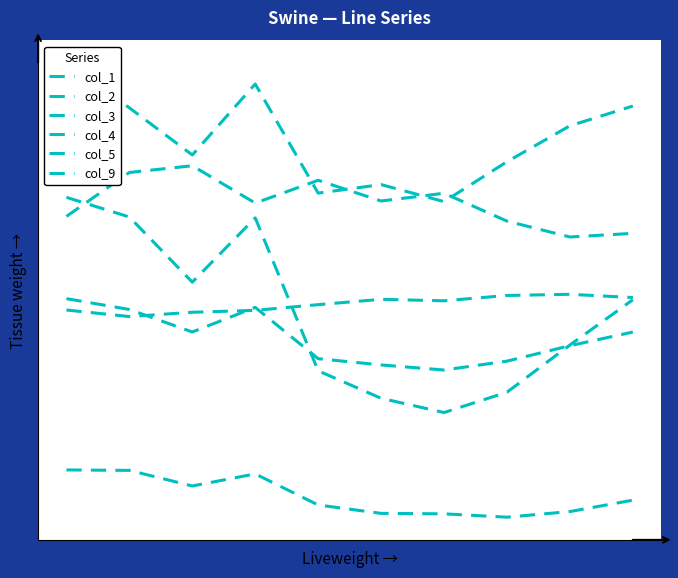

Reading right to left, transcribe all the data shown in this chart.

col_1: 0.0	0.0	0.0	0.0	0.0	0.0	0.0	0.0	0.0	0.0
col_2: 0.0	0.0	0.0	0.0	0.0	0.0	0.0	0.0	0.0	0.0
col_3: 0.0	0.0	0.0	0.0	0.0	0.1	0.0	0.1	0.1	0.0
col_4: 0.1	0.1	0.1	0.0	0.1	0.0	0.1	0.1	0.1	0.1
col_5: 0.0	0.0	0.0	0.0	0.0	0.0	0.0	0.0	0.0	0.0
col_9: 0.0	0.0	0.0	0.0	0.0	0.0	0.0	0.0	0.0	0.0